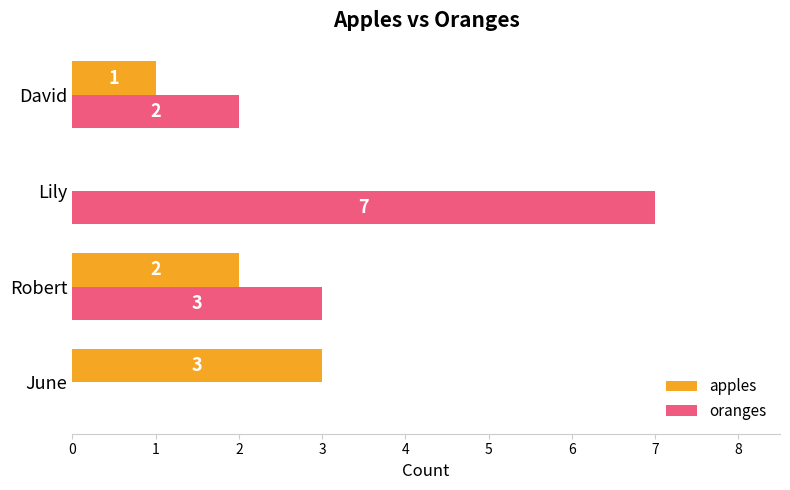

What is the sum of all apples values?

6